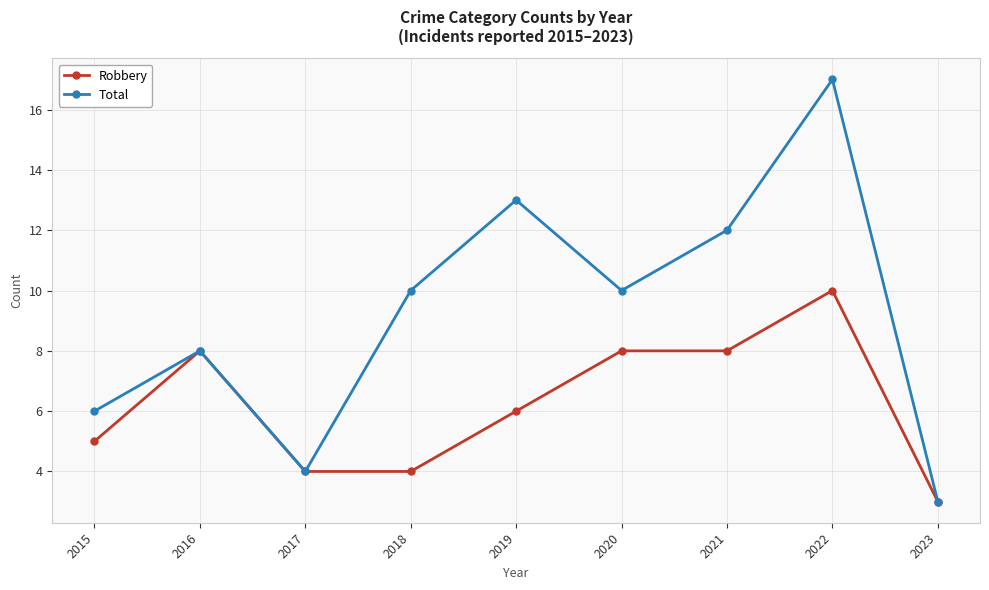

Is this an area chart (filled region under the line)?

No